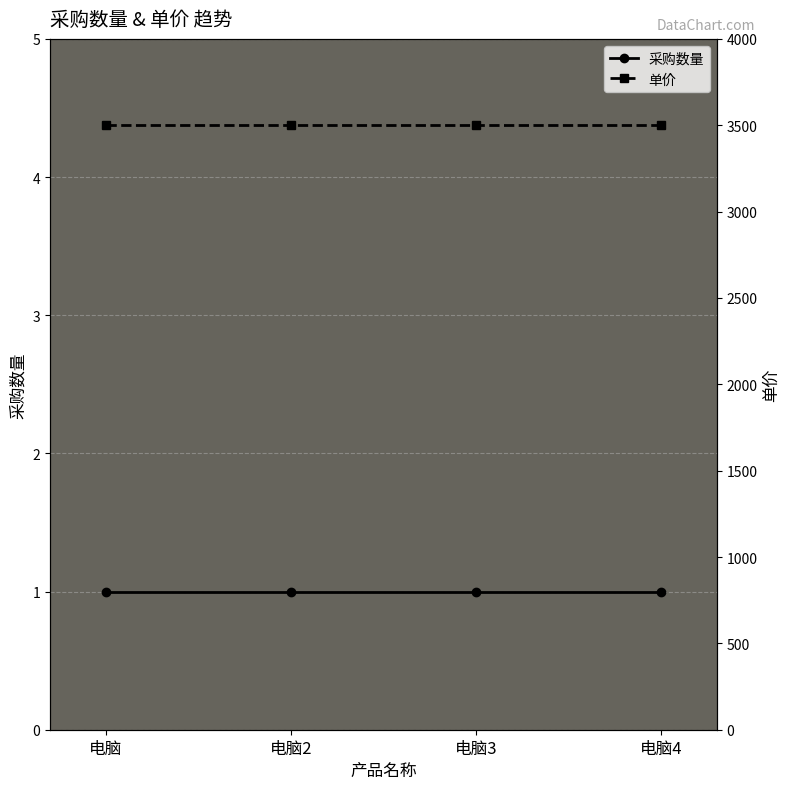

True or false: 单价 and 采购数量 intersect in this chart.

False